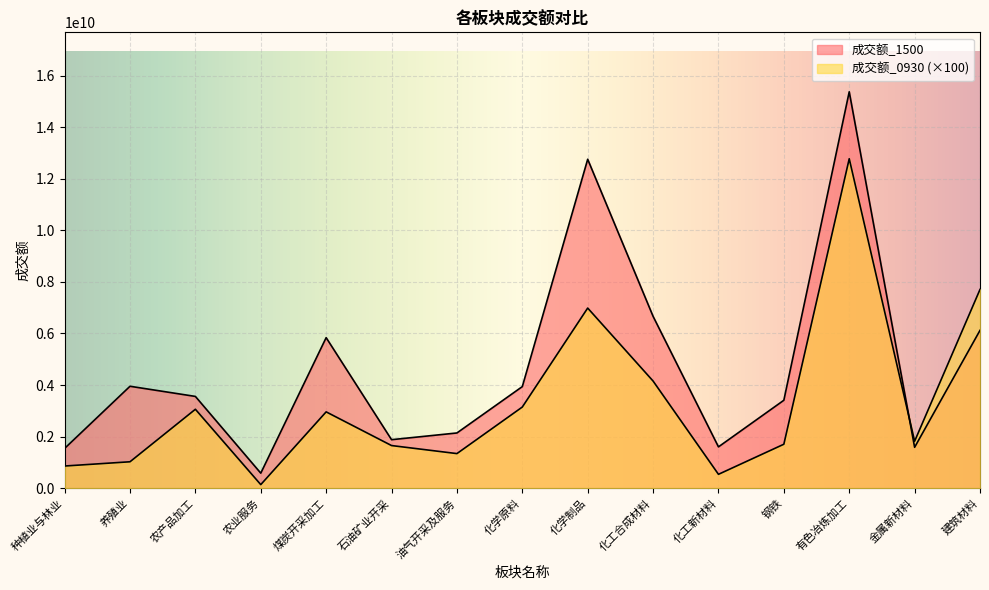

Which category has the lowest value in the 成交额_0930 series?

农业服务